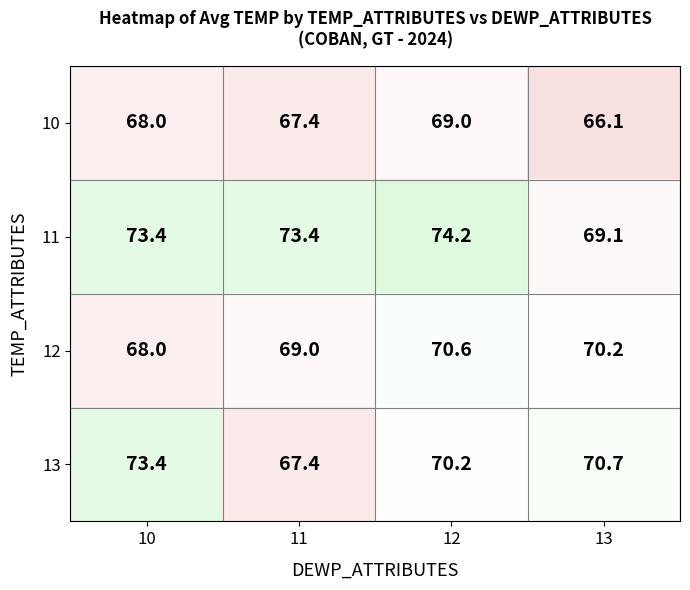

Rank the series at 13 from lowest to highest value.

10, 11, 12, 13